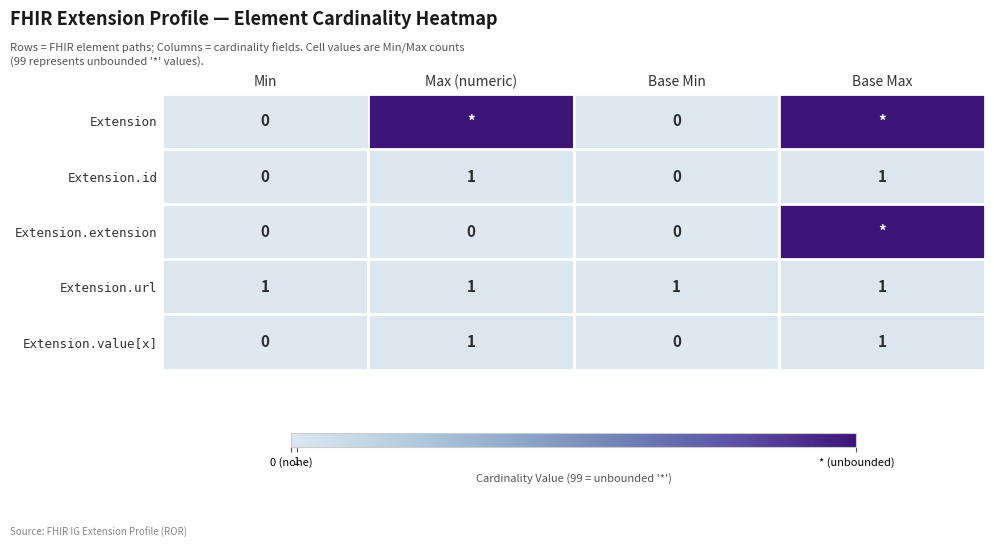

What is the difference between the maximum and minimum values in the Extension.value[x] series?

1